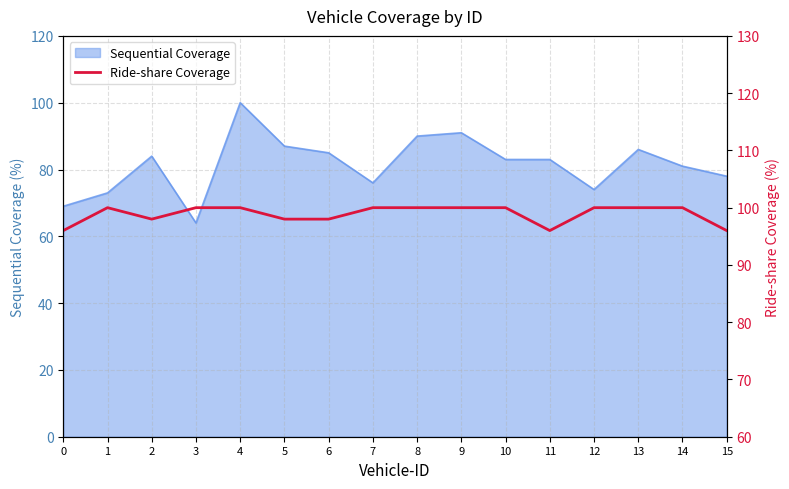

The value of Sequential Coverage at 0 is 28. True or false?

False